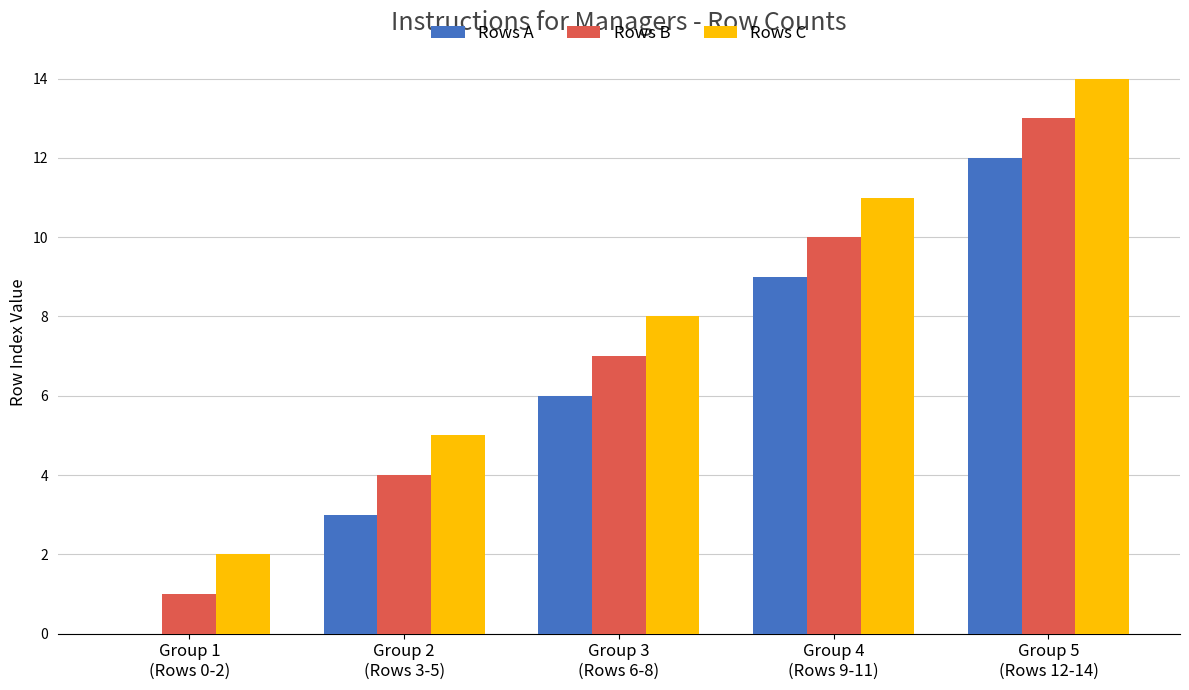

What is the greatest value displayed?

14